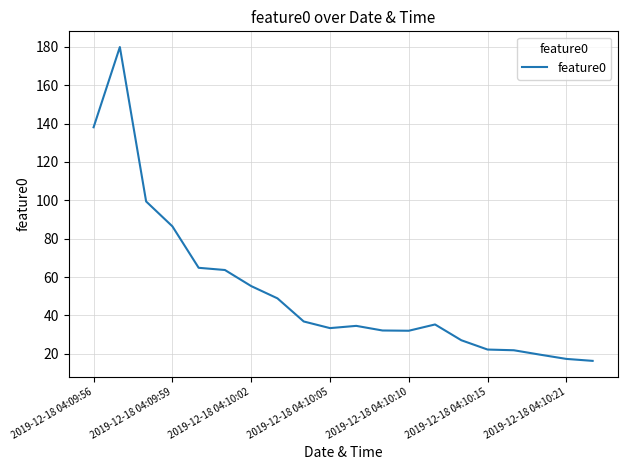

What is the maximum value shown in the chart?

179.9